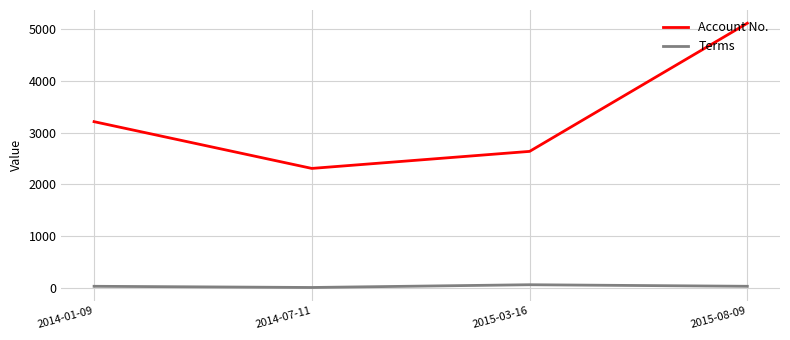

Is it true that Terms equals 30 at 2014-01-09?

True